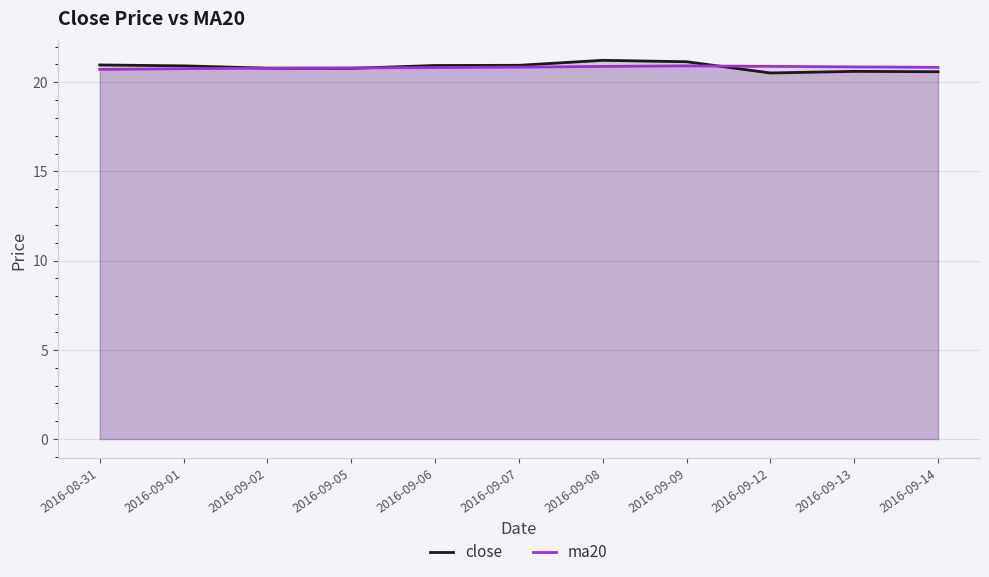

Rank the series by their maximum value, from lowest to highest.

ma20, close